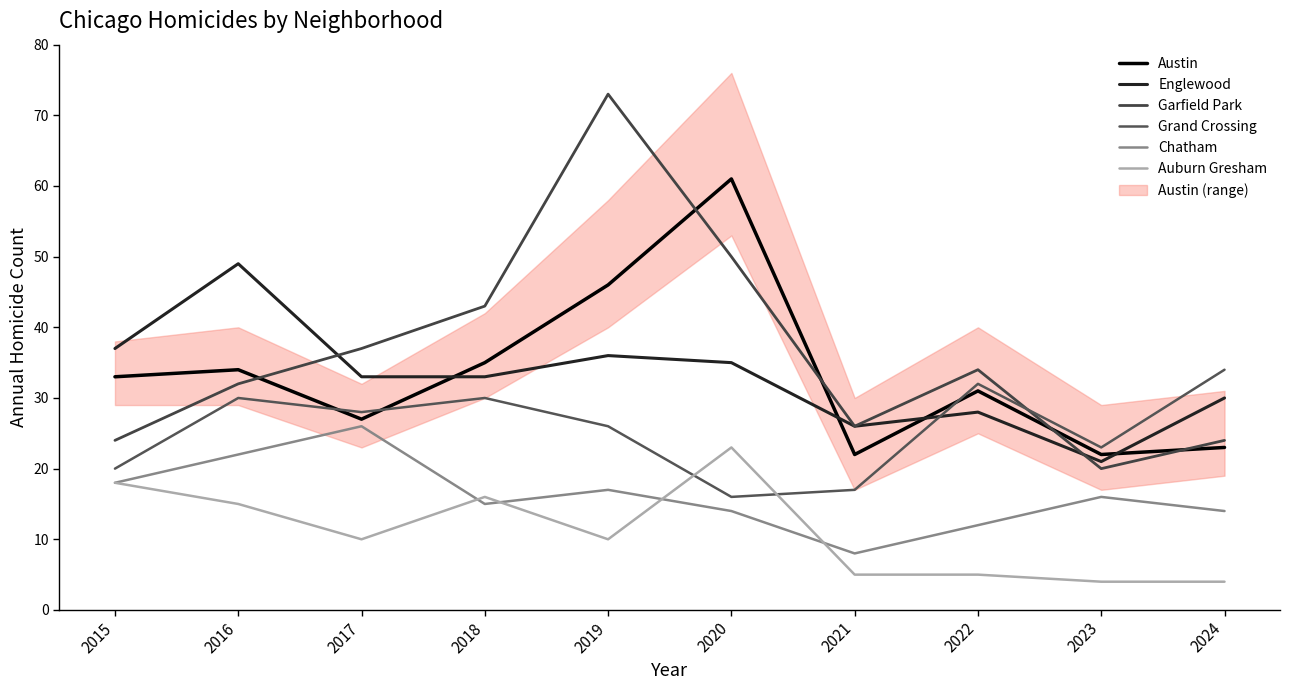

What are all the series names shown in the legend?

Austin, Englewood, Garfield Park, Grand Crossing, Chatham, Auburn Gresham